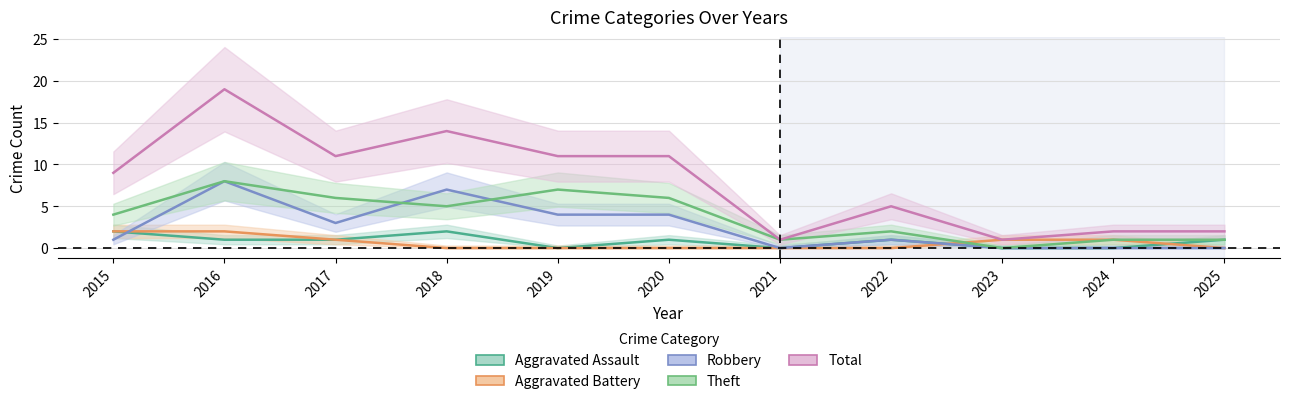

Count the Aggravated Assault values in the range 0 to 1.

9